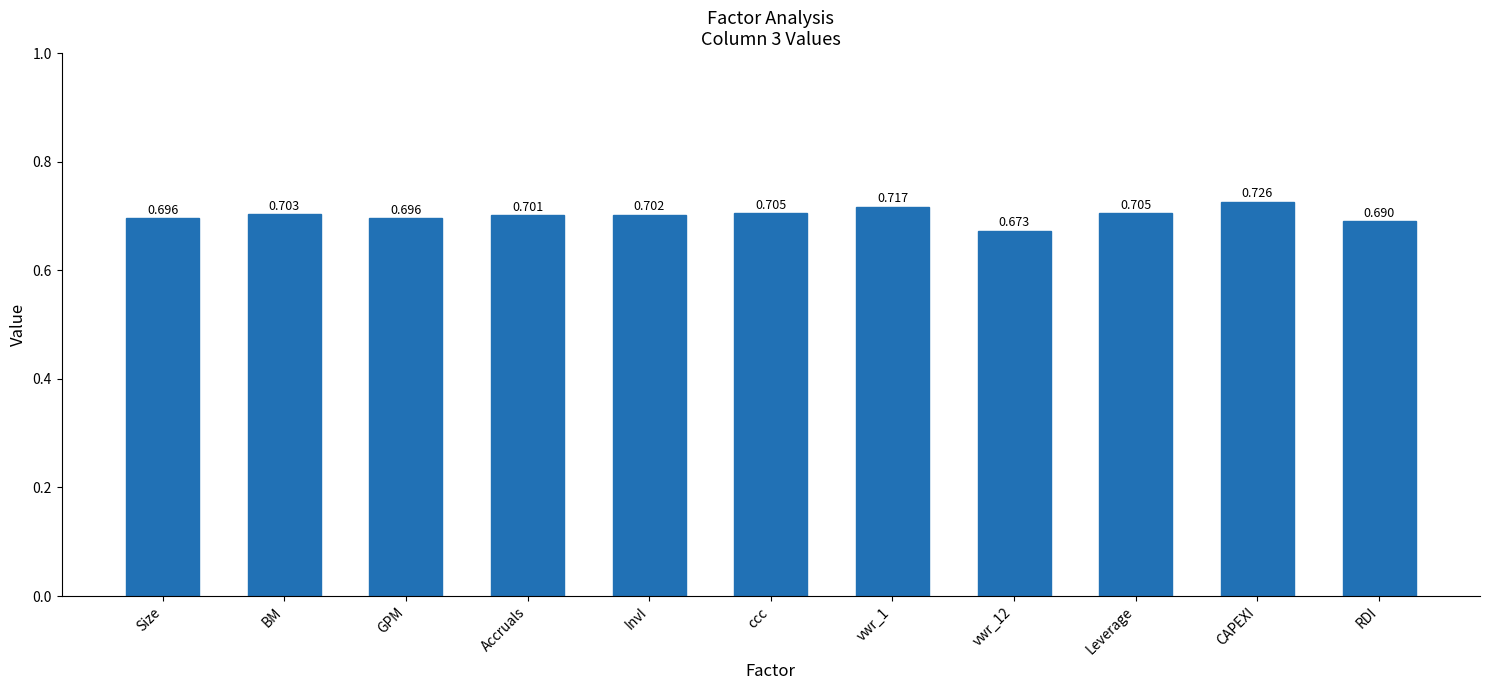

Which label corresponds to the smallest value in the chart?

vwr_12